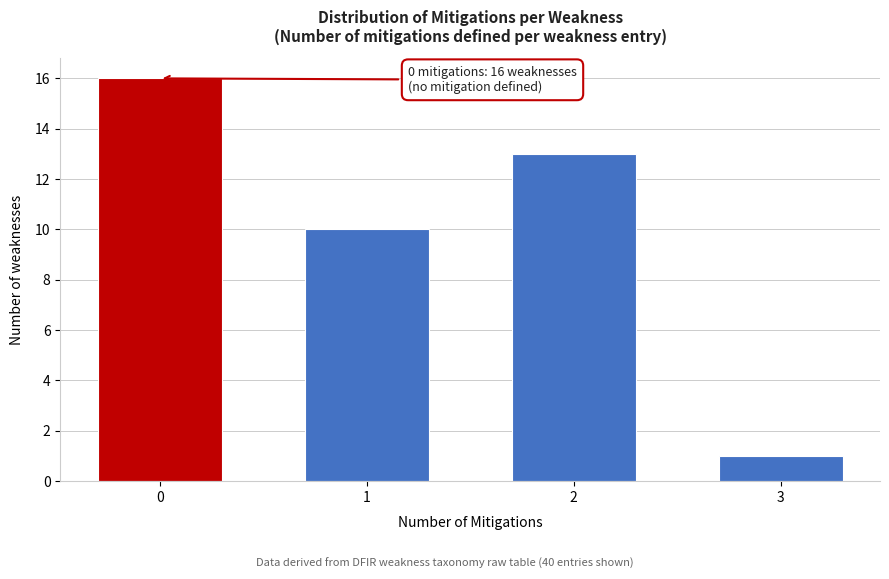

Reading left to right, extract all data points from this chart.

16	10	13	1